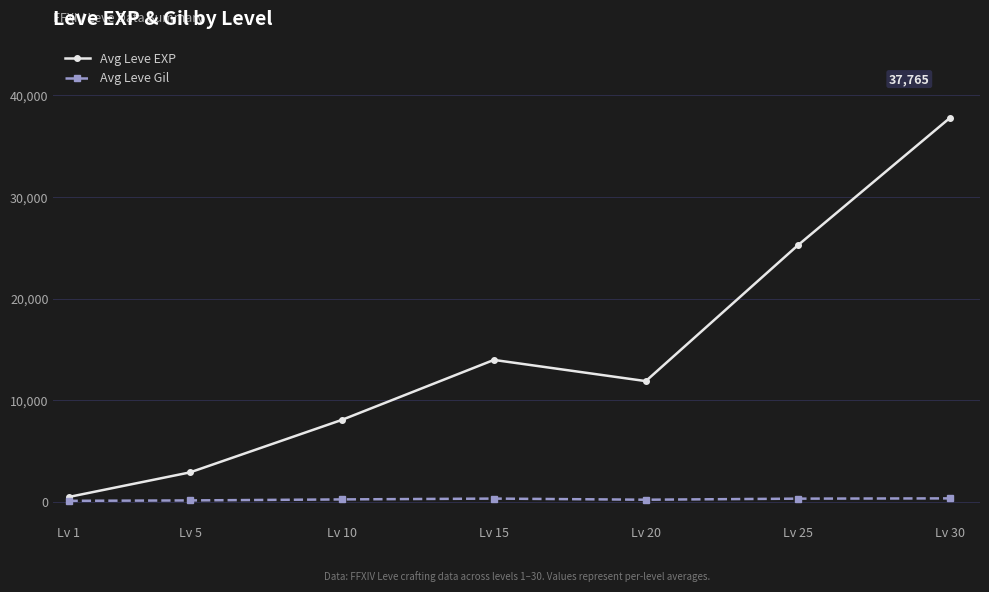

What is the value of the Avg Leve EXP point at the 7th from the left?

37765